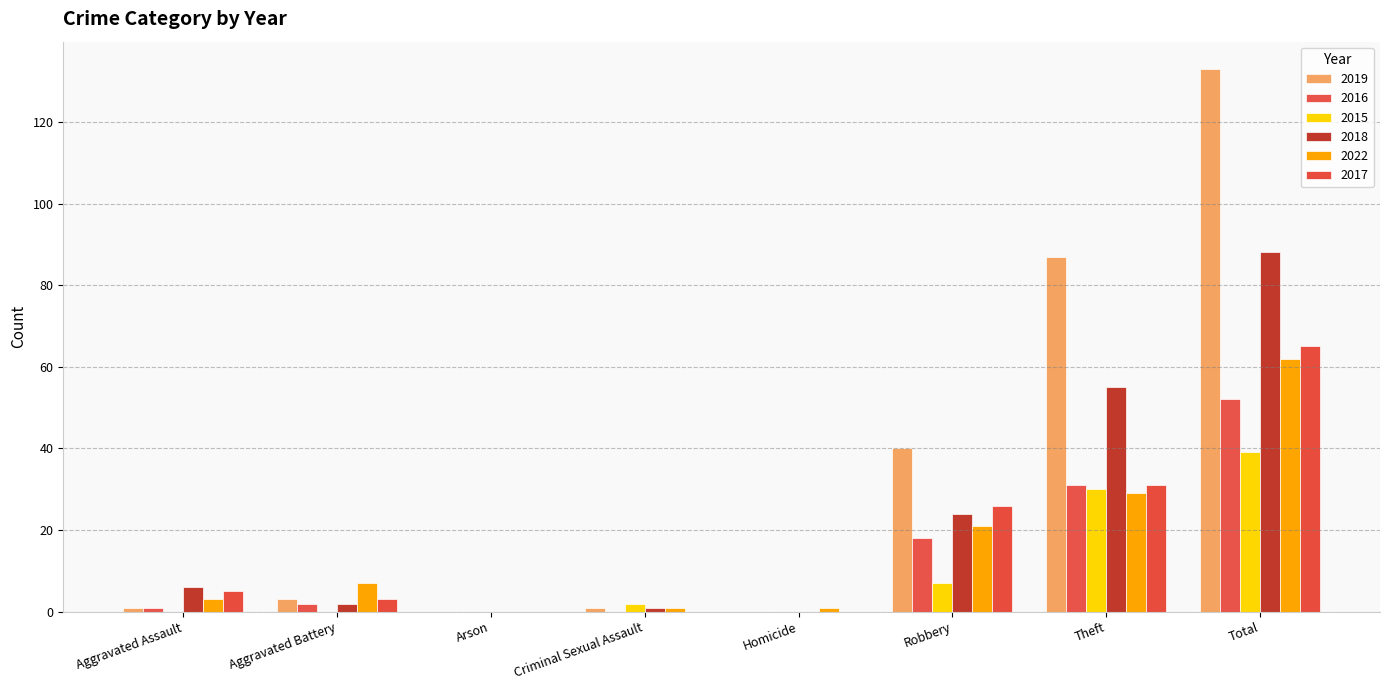

Is it true that 2017 equals 0 at Homicide?

True